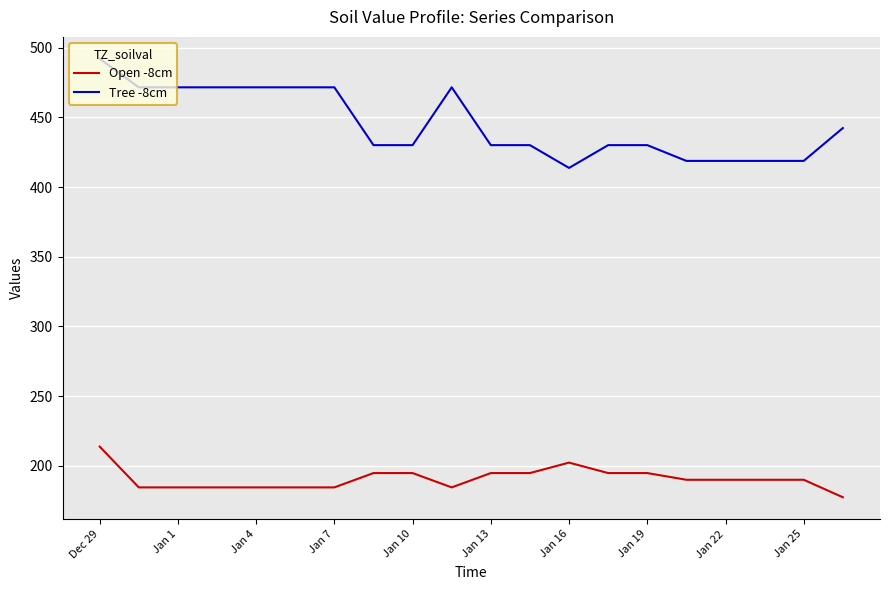

What is the sum of all Open -8cm values?

3812.0